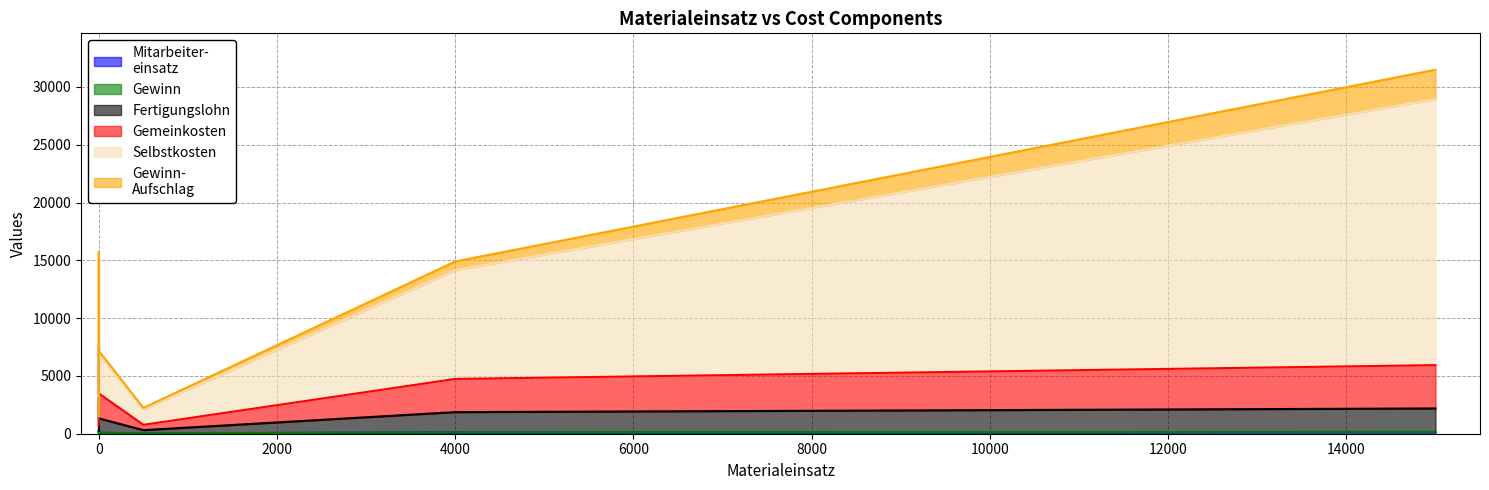

What is the sum of all Selbstkosten values?

73134.3